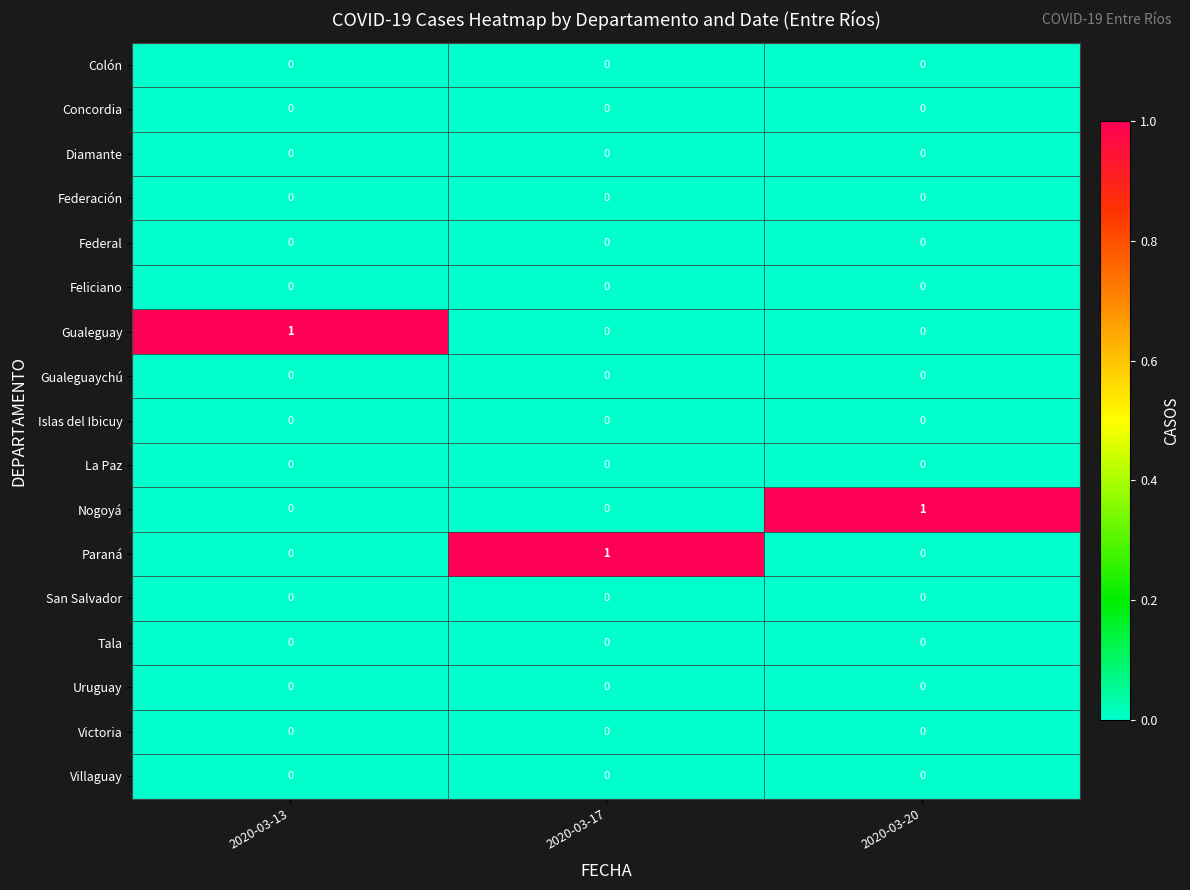

At how many categories does at least one series exceed 0?

3